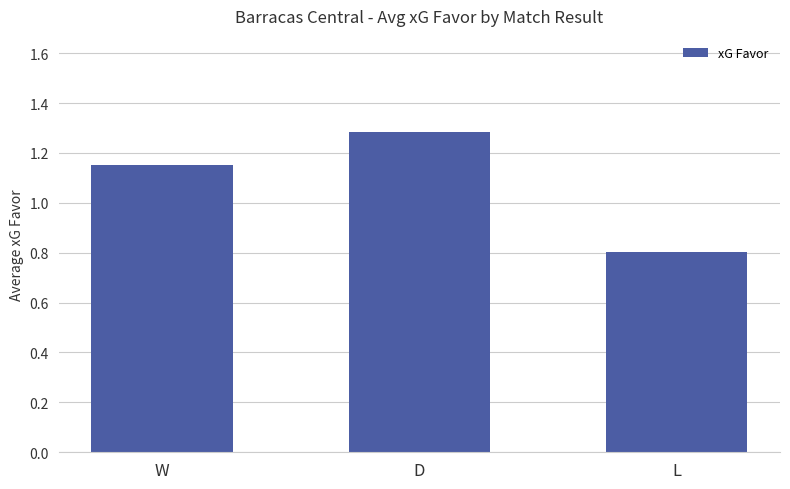

What is the value of the 2nd bar from the left?

1.3